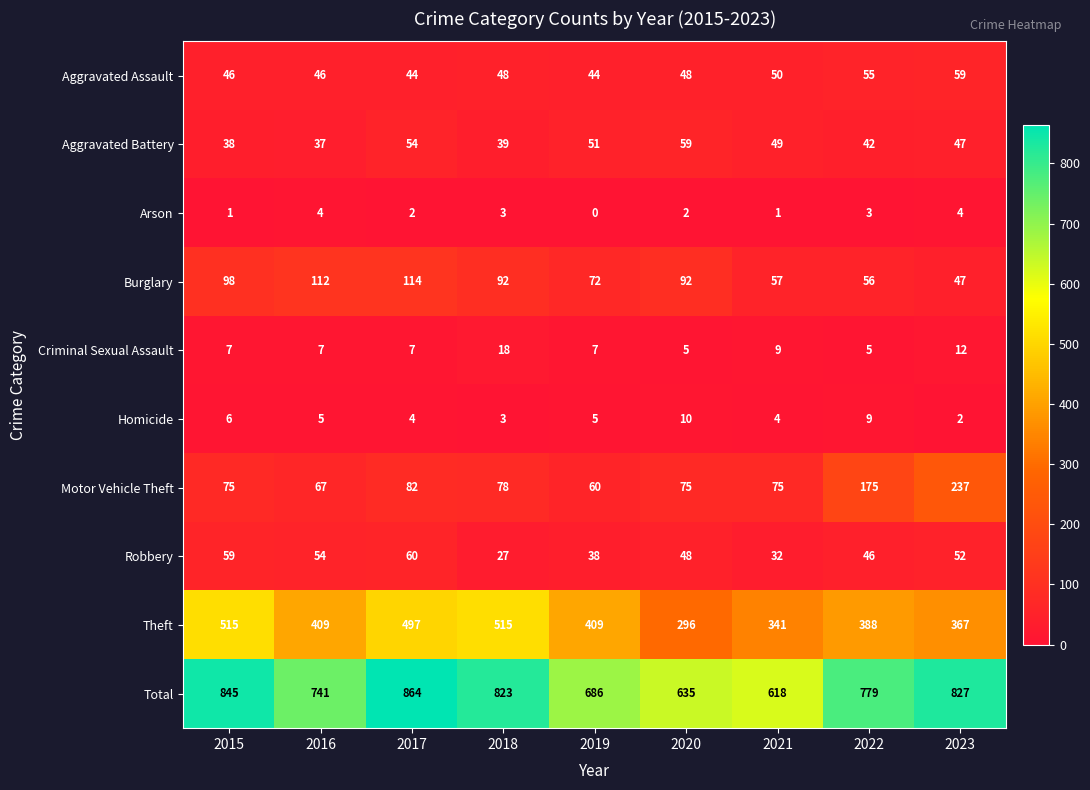

At which category is the sum across all series the highest?

2017